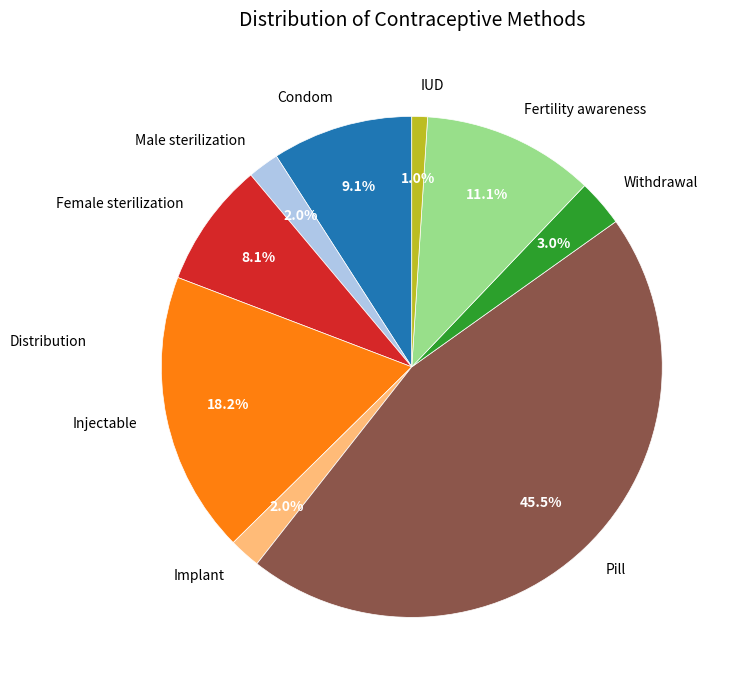

Which slice is the largest?

Pill